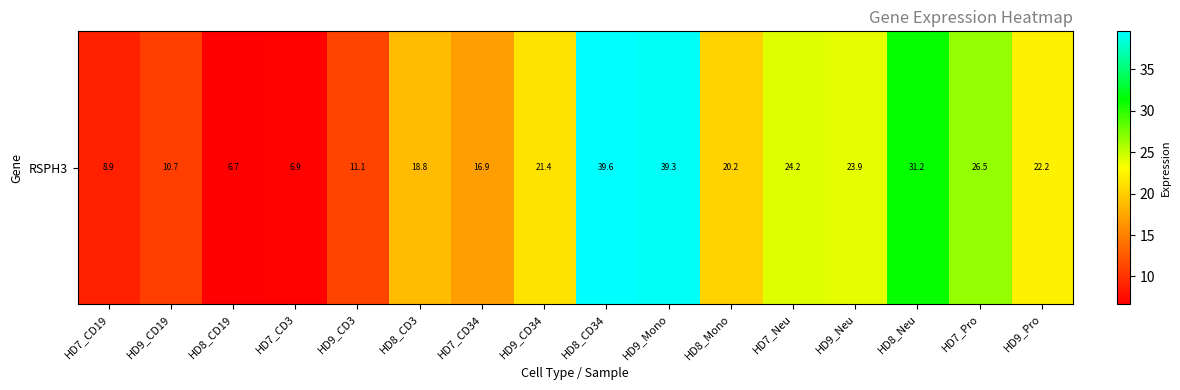

What is the minimum value shown in the chart?

6.7